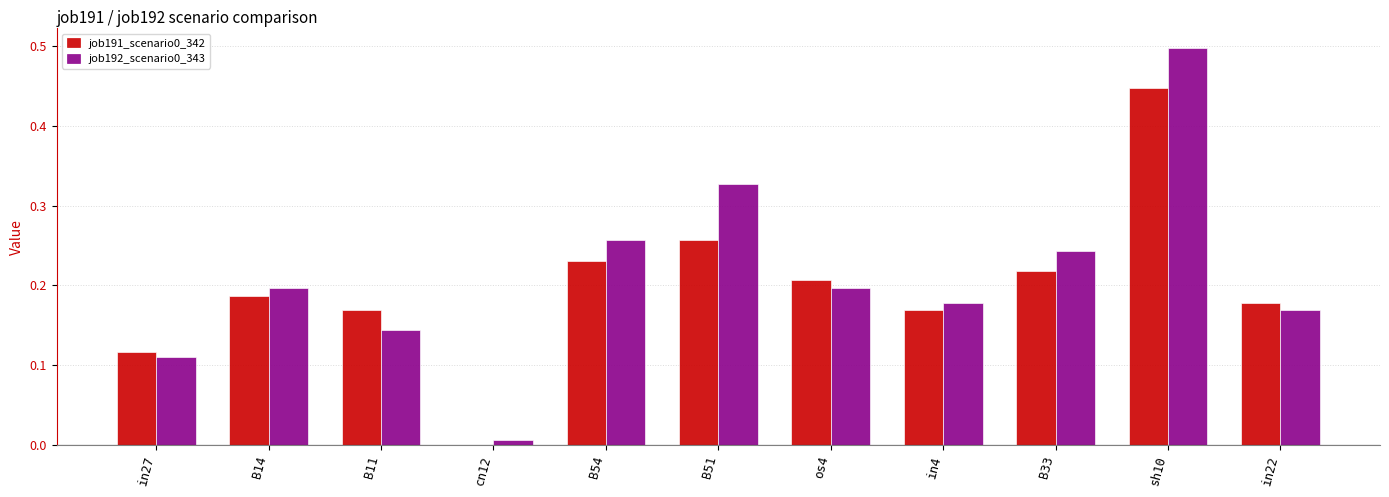

Which label corresponds to the largest value in the chart?

sh10